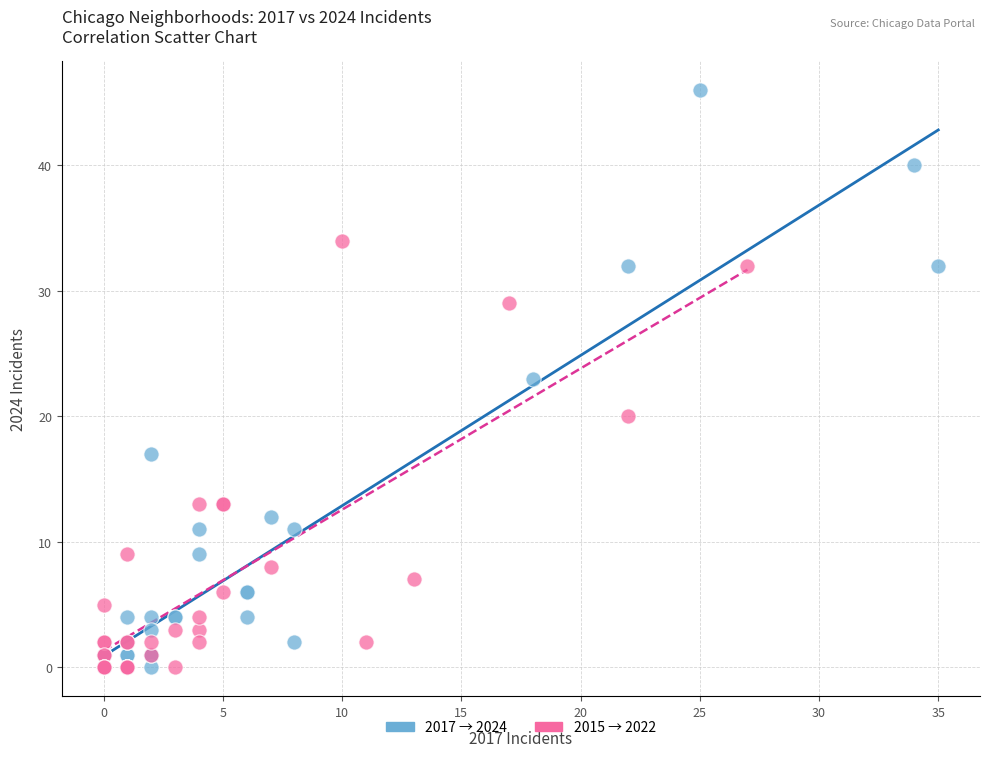

What are all the series names shown in the legend?

2017 → 2024, 2015 → 2022